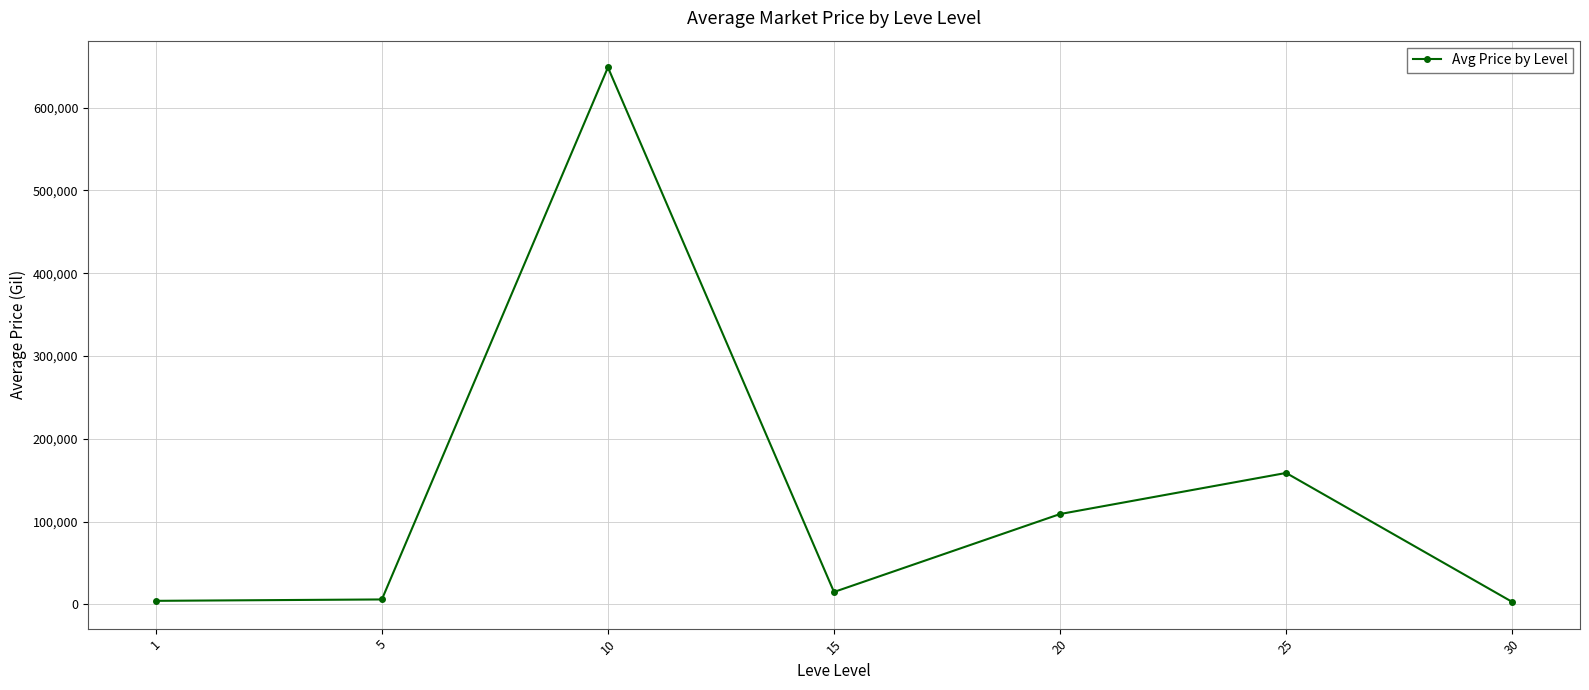

What is the value of the 4th point from the left?

14883.8